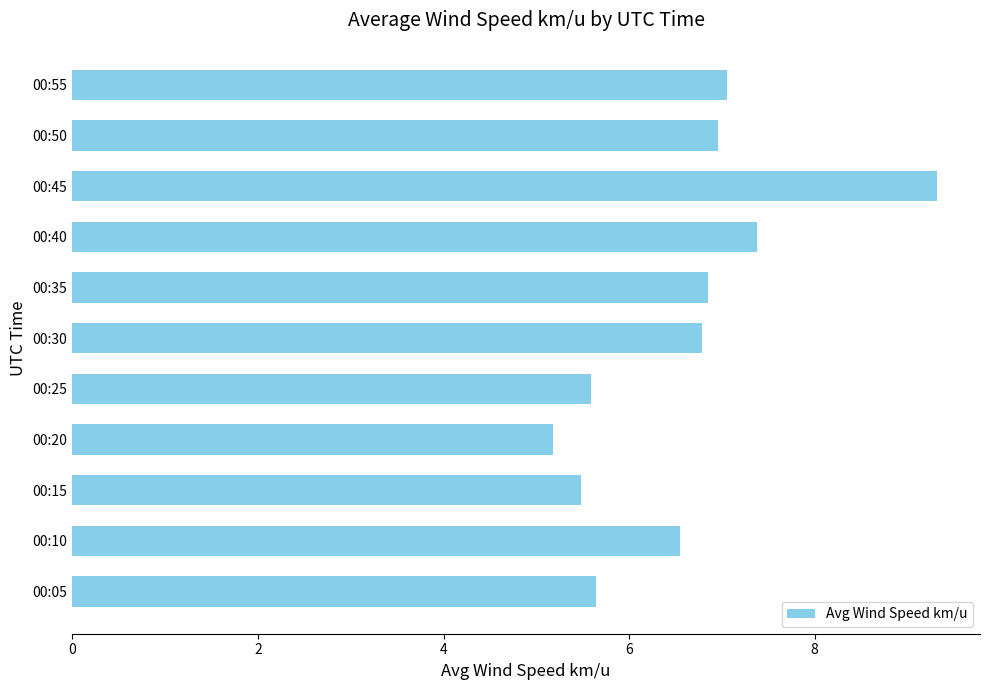

What is the change in value from 00:05 to 00:30?

+1.1